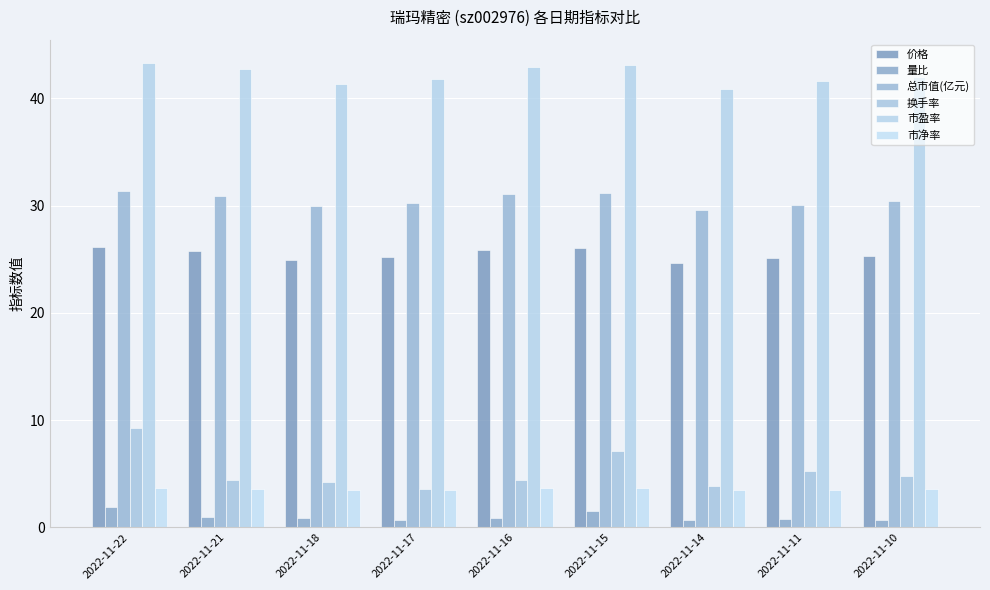

What is the minimum value shown in the chart?

0.7